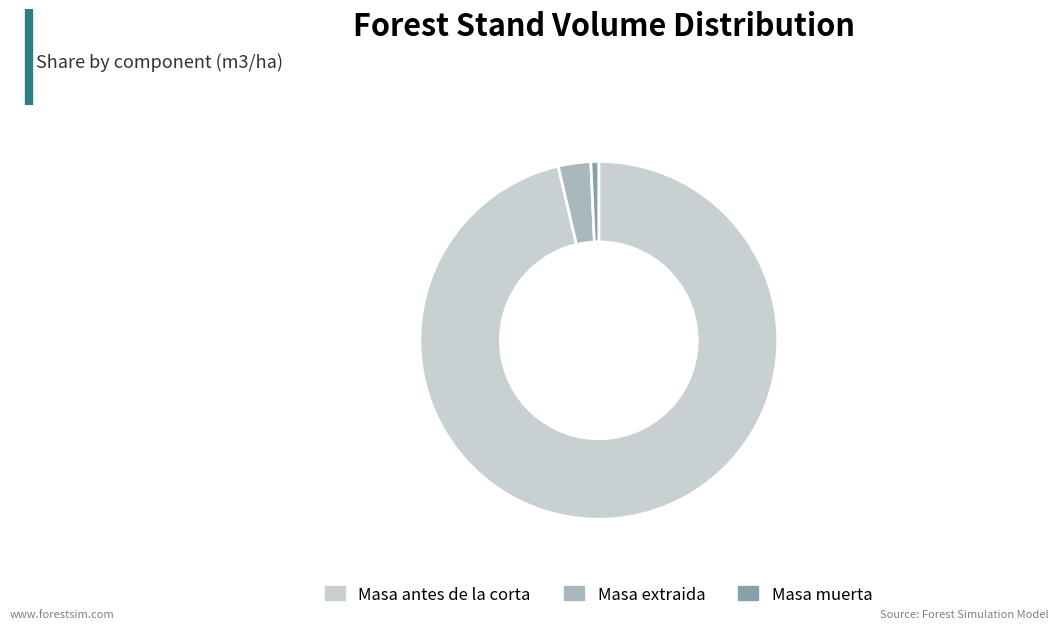

Combined, do Masa extraida and Masa antes de la corta account for over 50%?

Yes